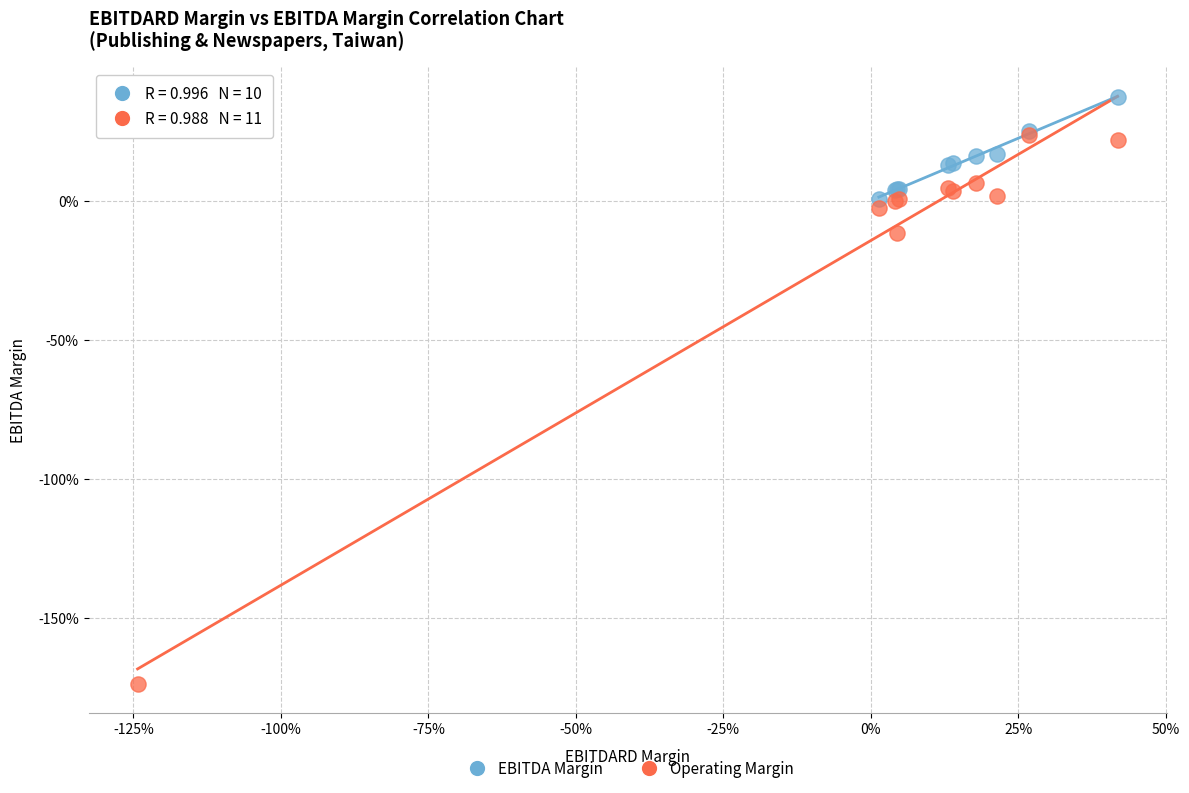

What are all the series names shown in the legend?

EBITDA Margin, Operating Margin